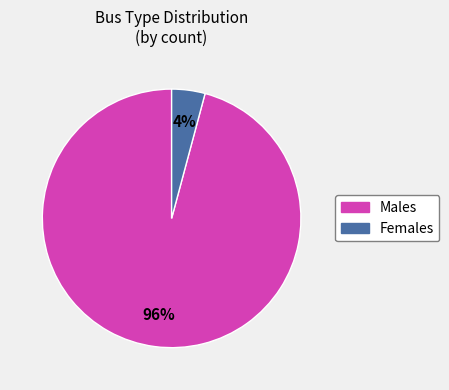

Does any single category account for the majority?

Yes